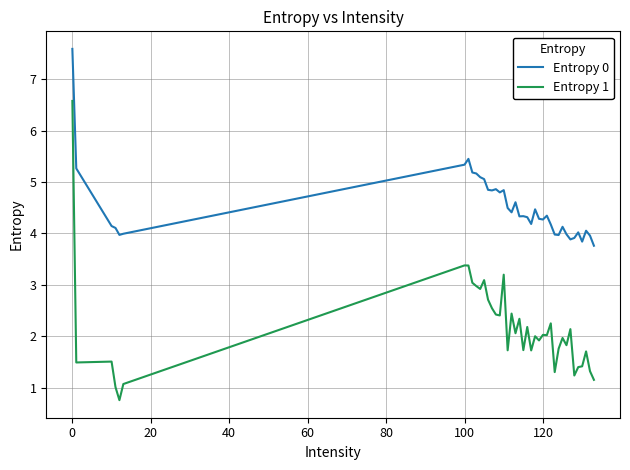

What are all the series names shown in the legend?

Entropy 0, Entropy 1